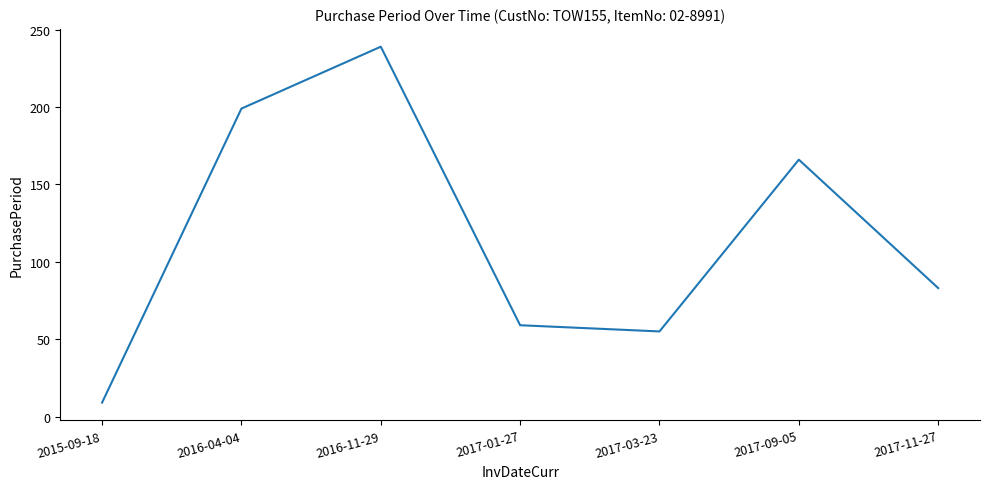

Count the number of data series in this chart.

1